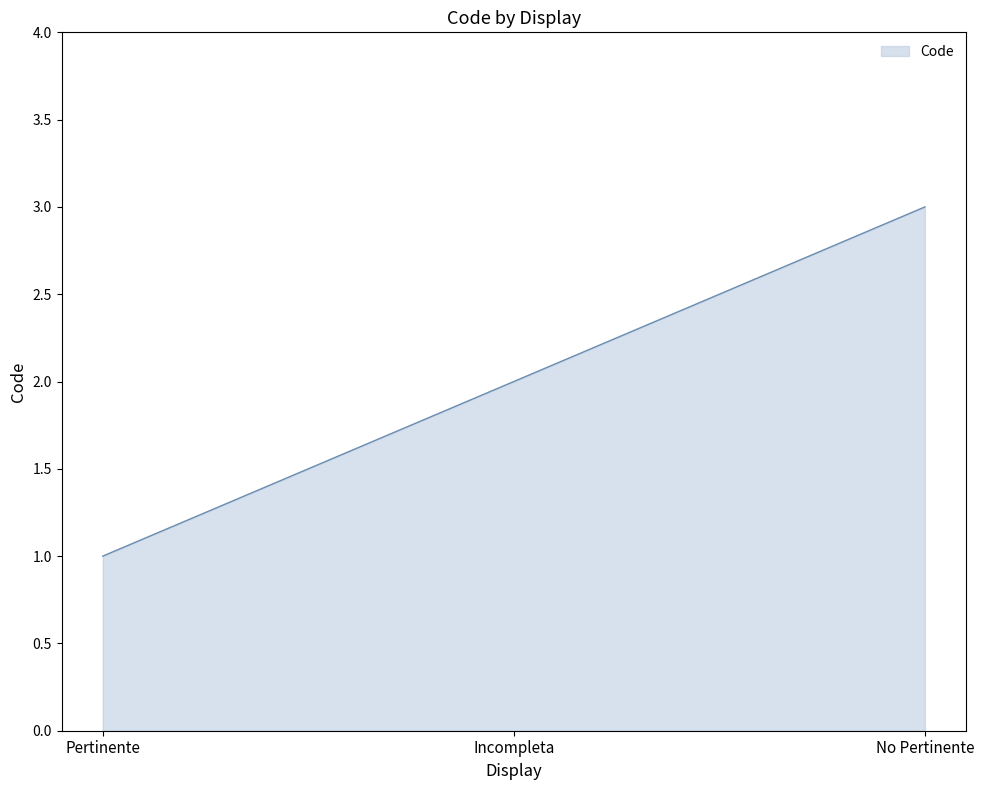

What position from the left is No Pertinente?

3